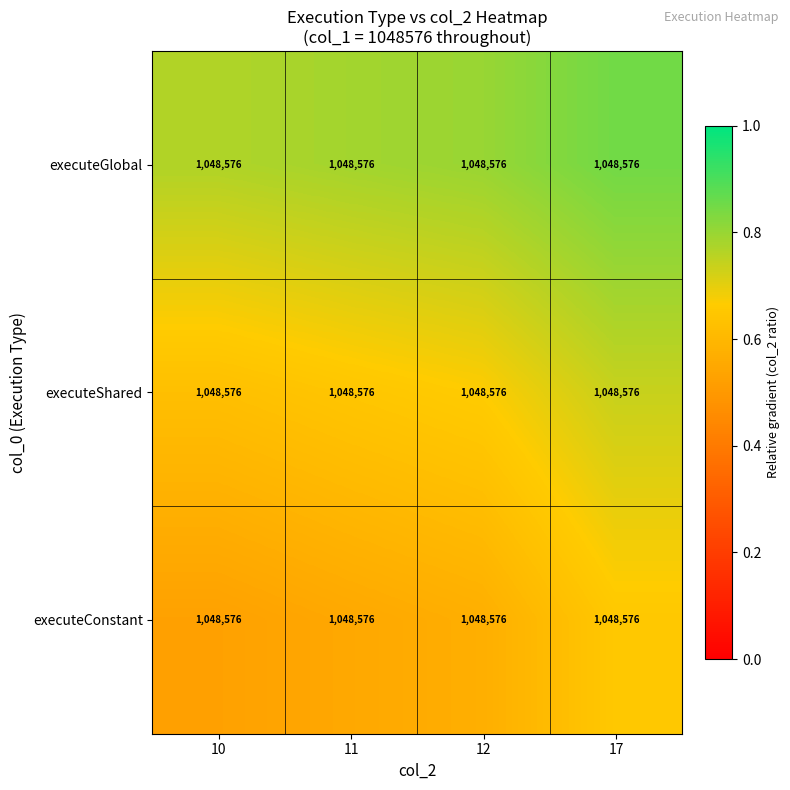

At how many categories does at least one series exceed 0?

4